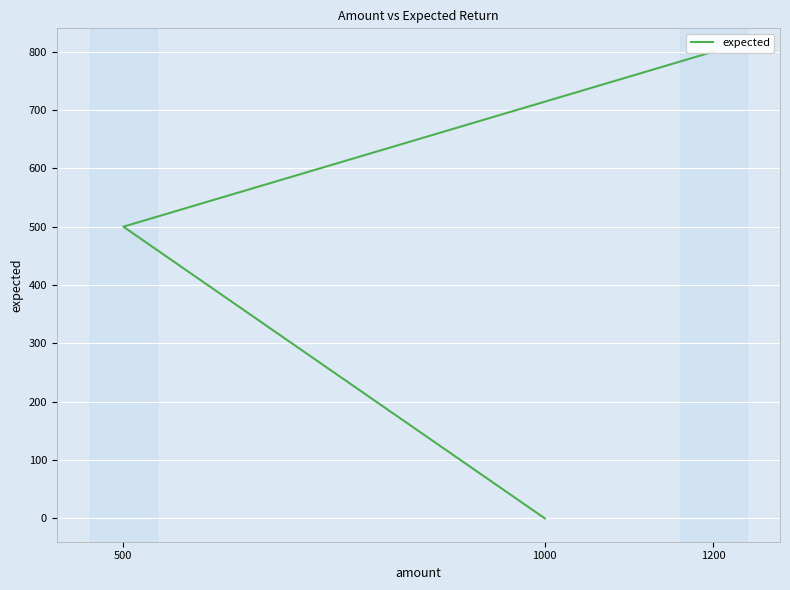

Reading right to left, list all the values displayed in this chart.

1200=800	500=500	1000=0